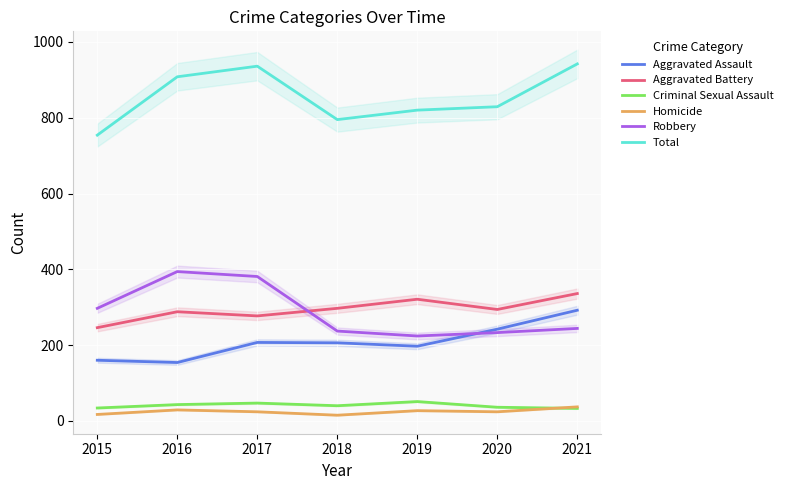

Which category has the lowest value in the Aggravated Assault series?

2016